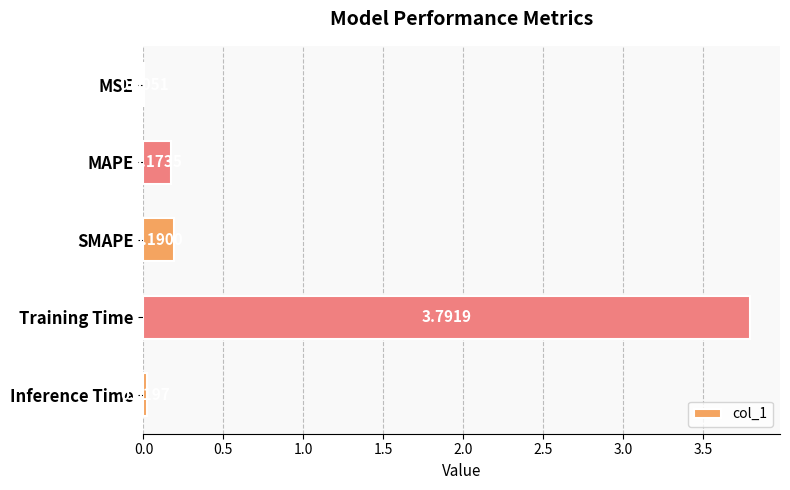

Which category has the highest value across all series?

Training Time